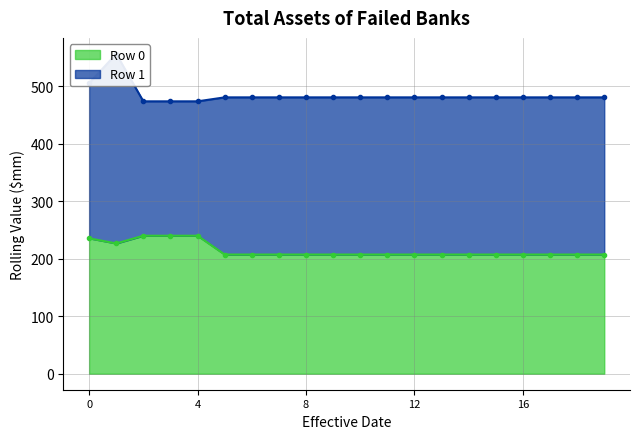

What is the sum of all Row 1 values?

9692.6